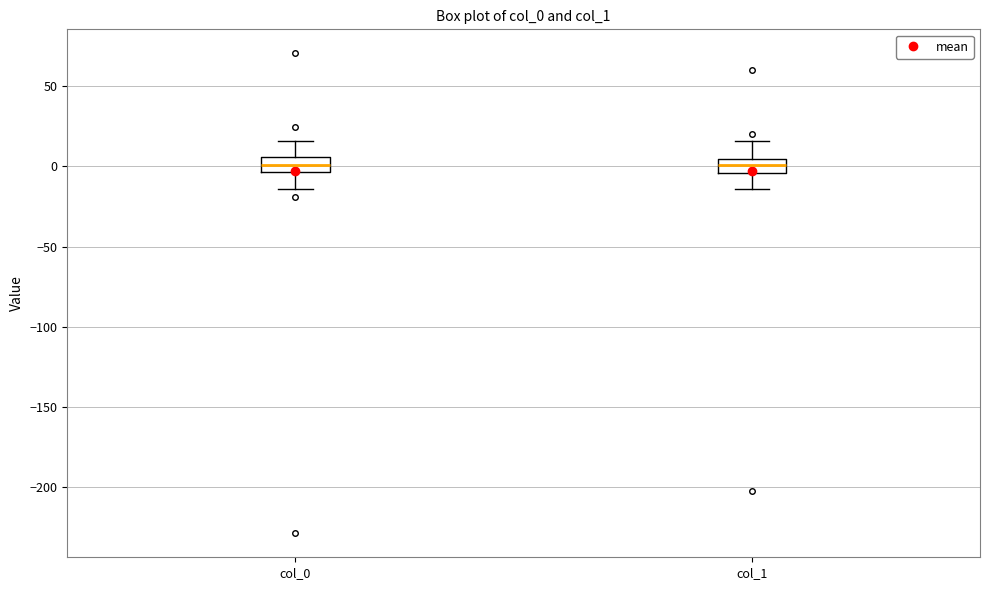

Reading left to right, transcribe this box plot: for each box, give where its median line is, the range the box spans, and where its two whiskers end, as read against the y-axis. The values are not printed on the chart, so give them approximately, as read against the axis.

col_0: median 0, box -5 to 5, whiskers -15 to 15
col_1: median 0, box -5 to 5, whiskers -15 to 15